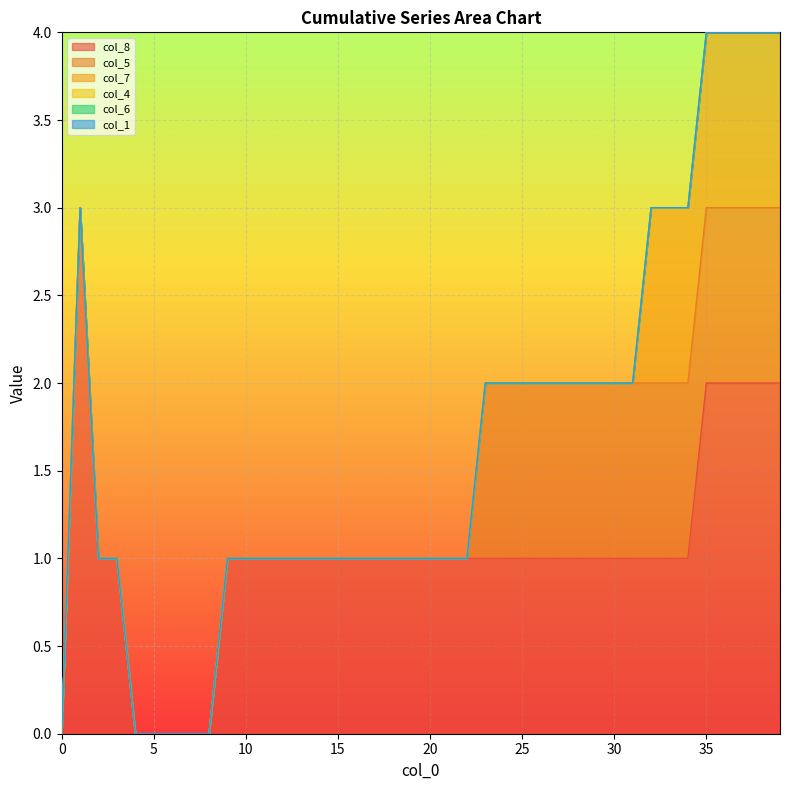

True or false: col_8 and col_4 cross at least once.

False